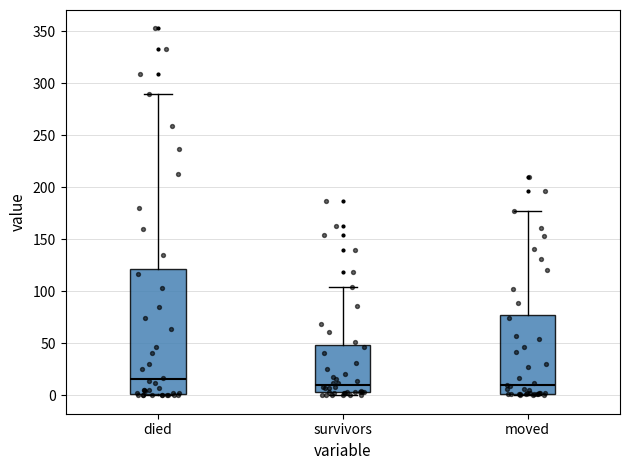

Comparing the boxes themselves (not the whiskers), which one is the tallest?

died